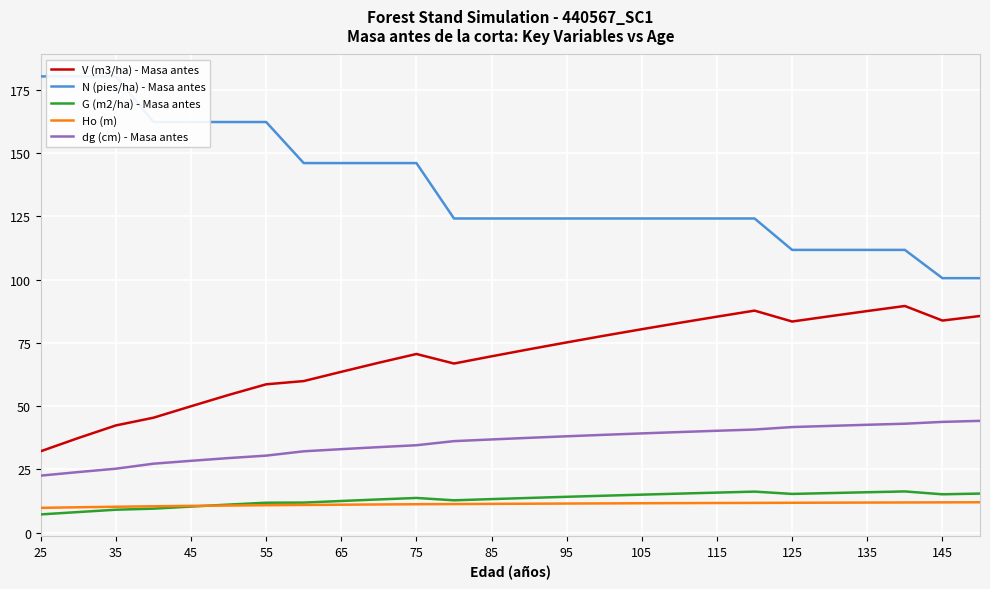

What is the maximum value shown in the chart?

180.4